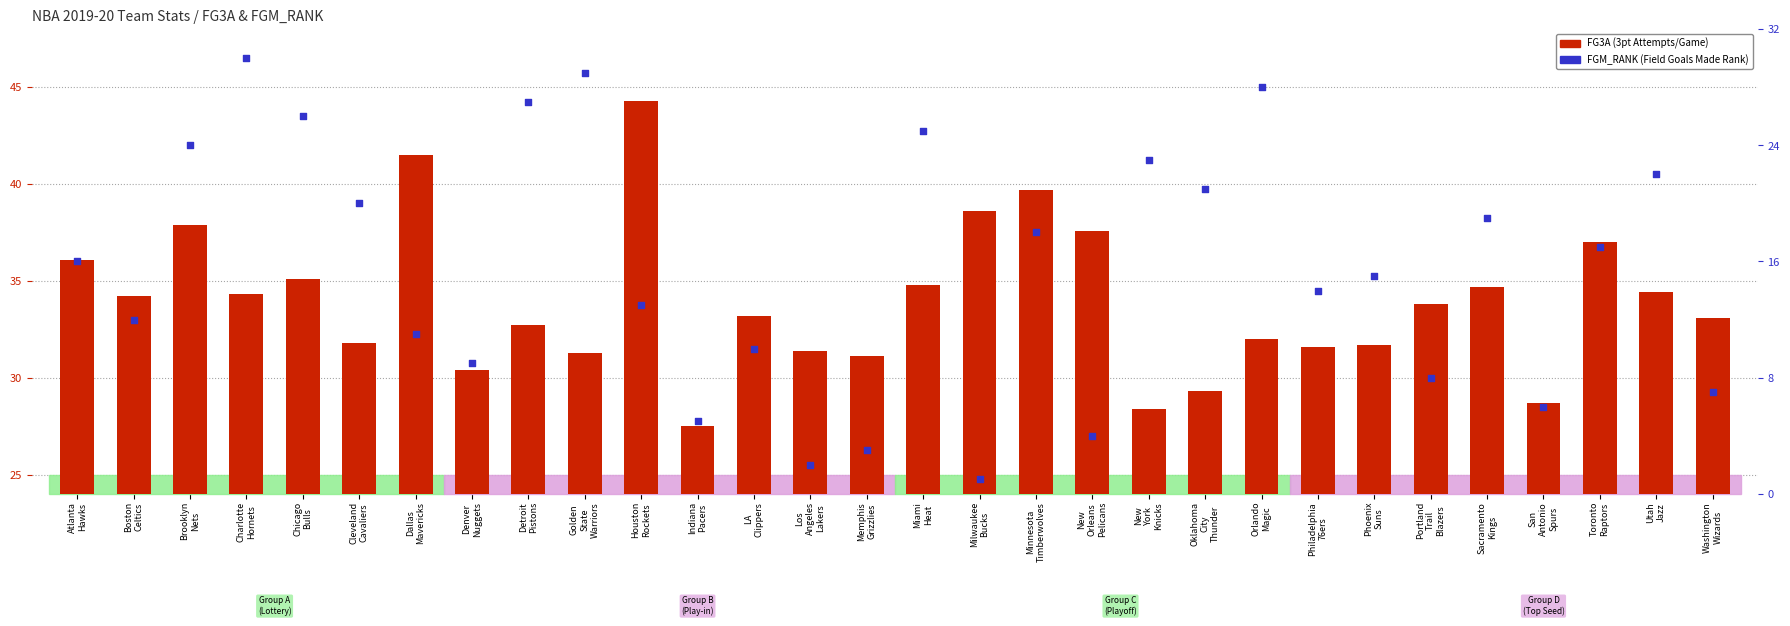

Which series has the largest Y range (max minus min)?

FGM_RANK